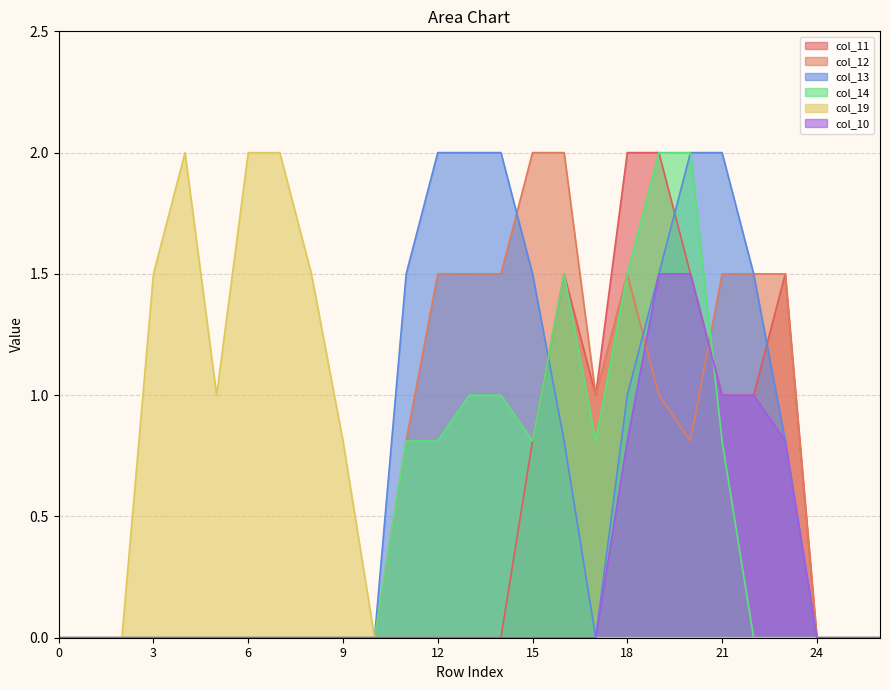

True or false: col_12 and col_10 intersect in this chart.

True